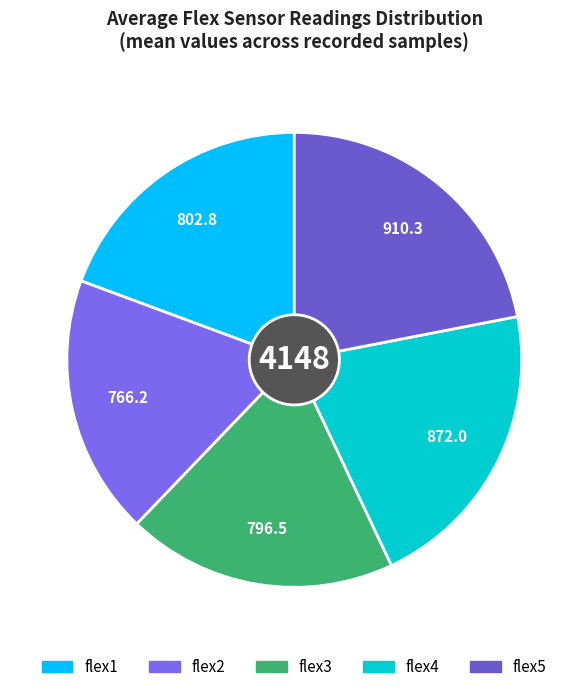

Is there any slice that represents more than half of the pie?

No